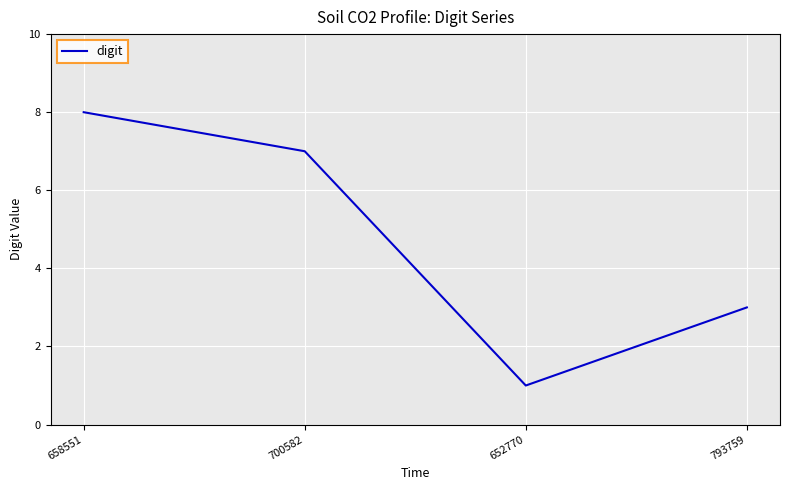

What is the smallest value displayed?

1